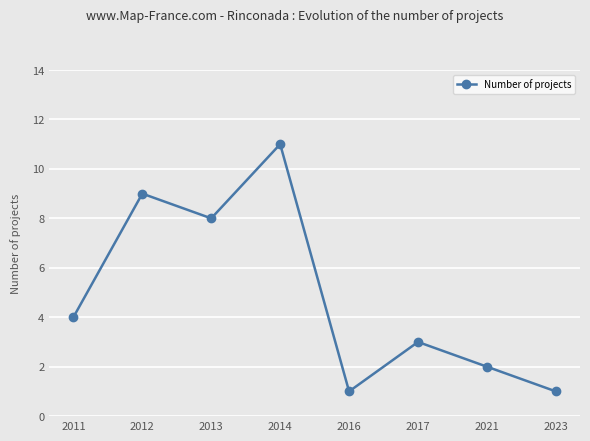

What is the sum of the values at 2023 and 2014?

12